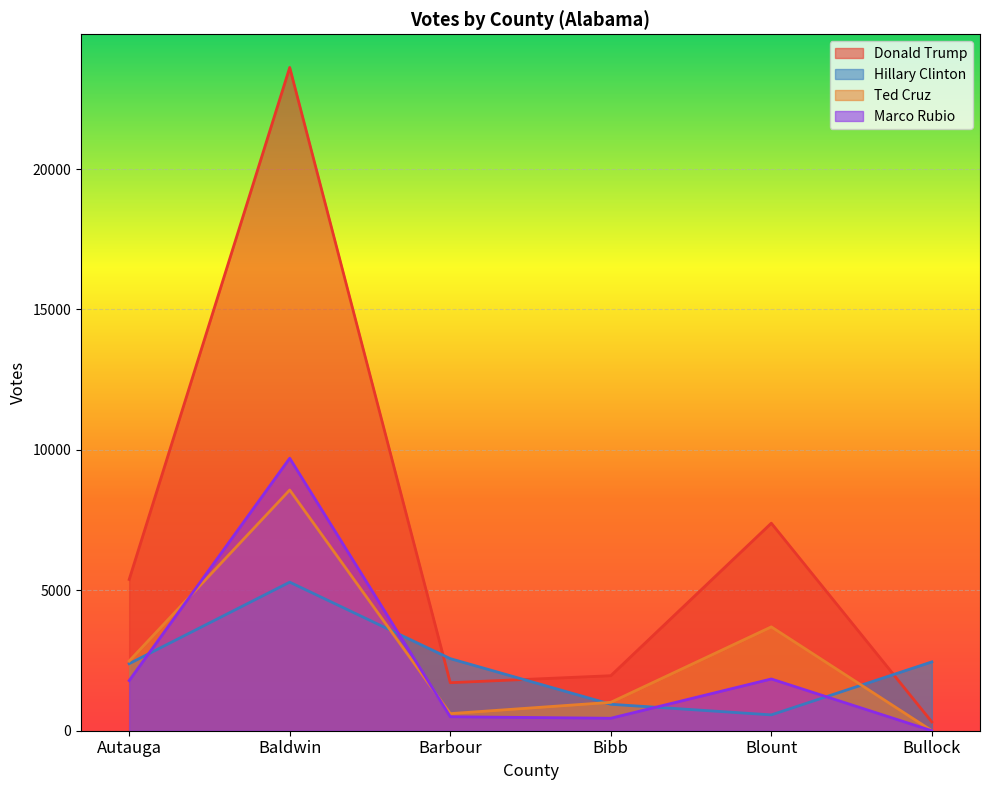

The value of Donald Trump at Baldwin is 39851. True or false?

False